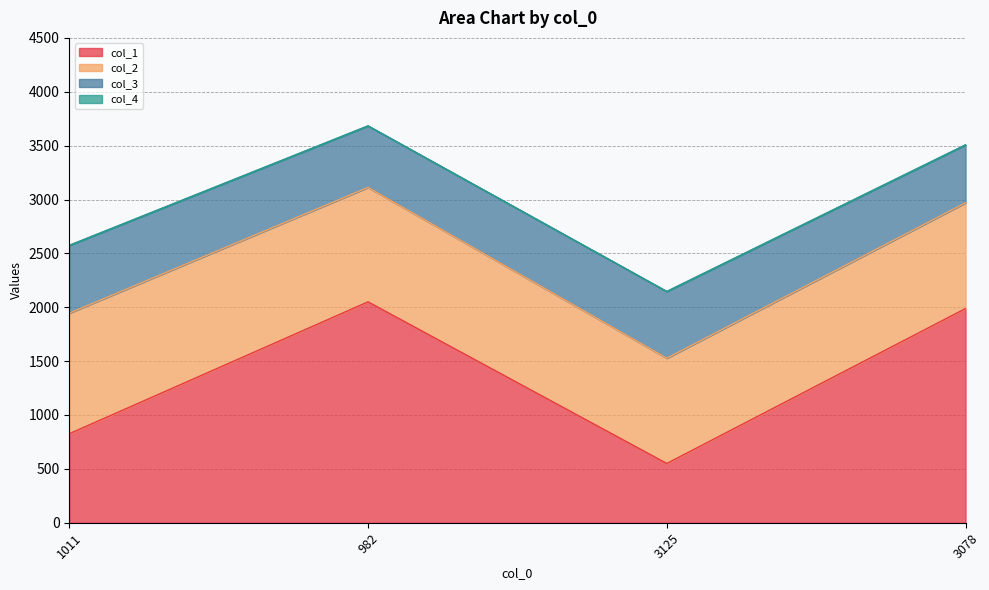

True or false: col_2 has a value of 977 at 3125.

True